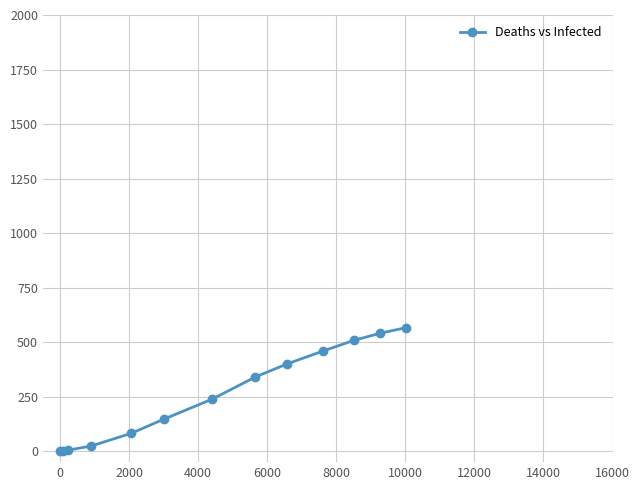

What is the greatest value displayed?

567